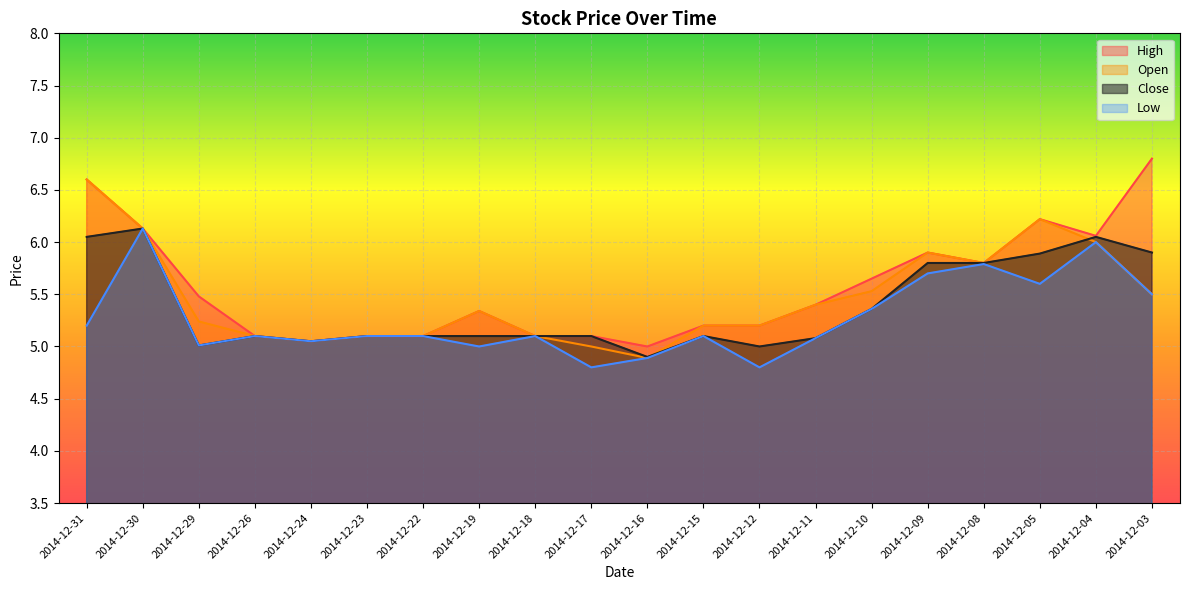

True or false: Close and Low cross at least once.

False